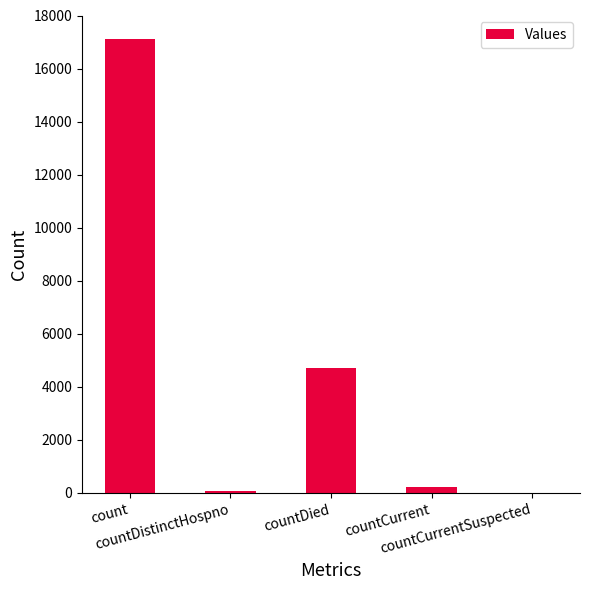

What is the sum of all values?

22104